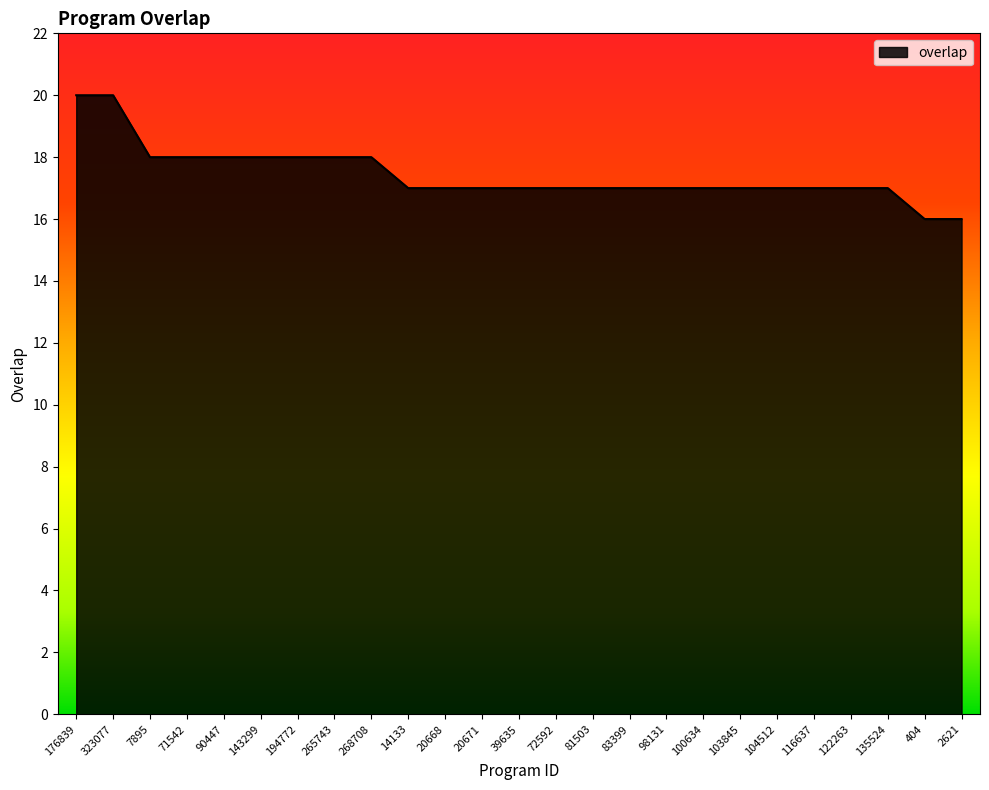

What is the minimum value shown in the chart?

16